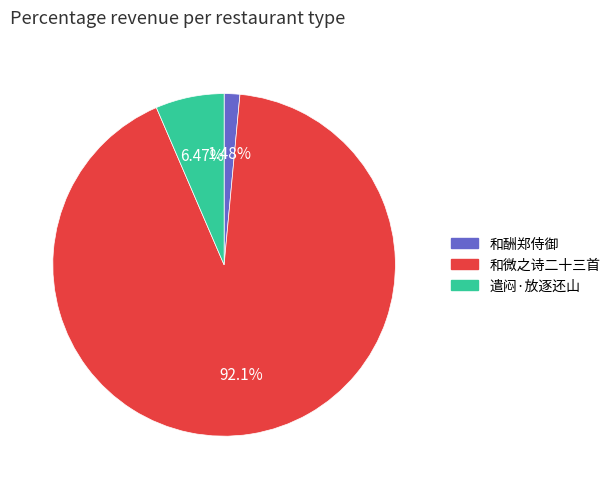

Is there any slice that represents more than half of the pie?

Yes